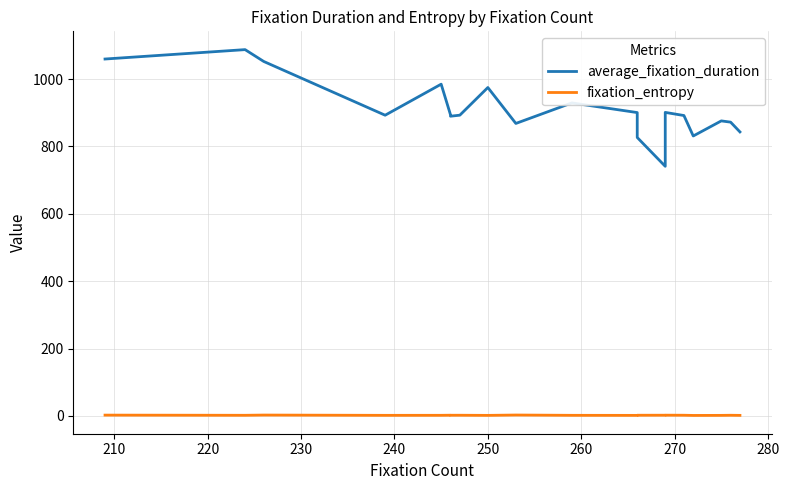

The average_fixation_duration series shows 189.9 at 16. True or false?

False